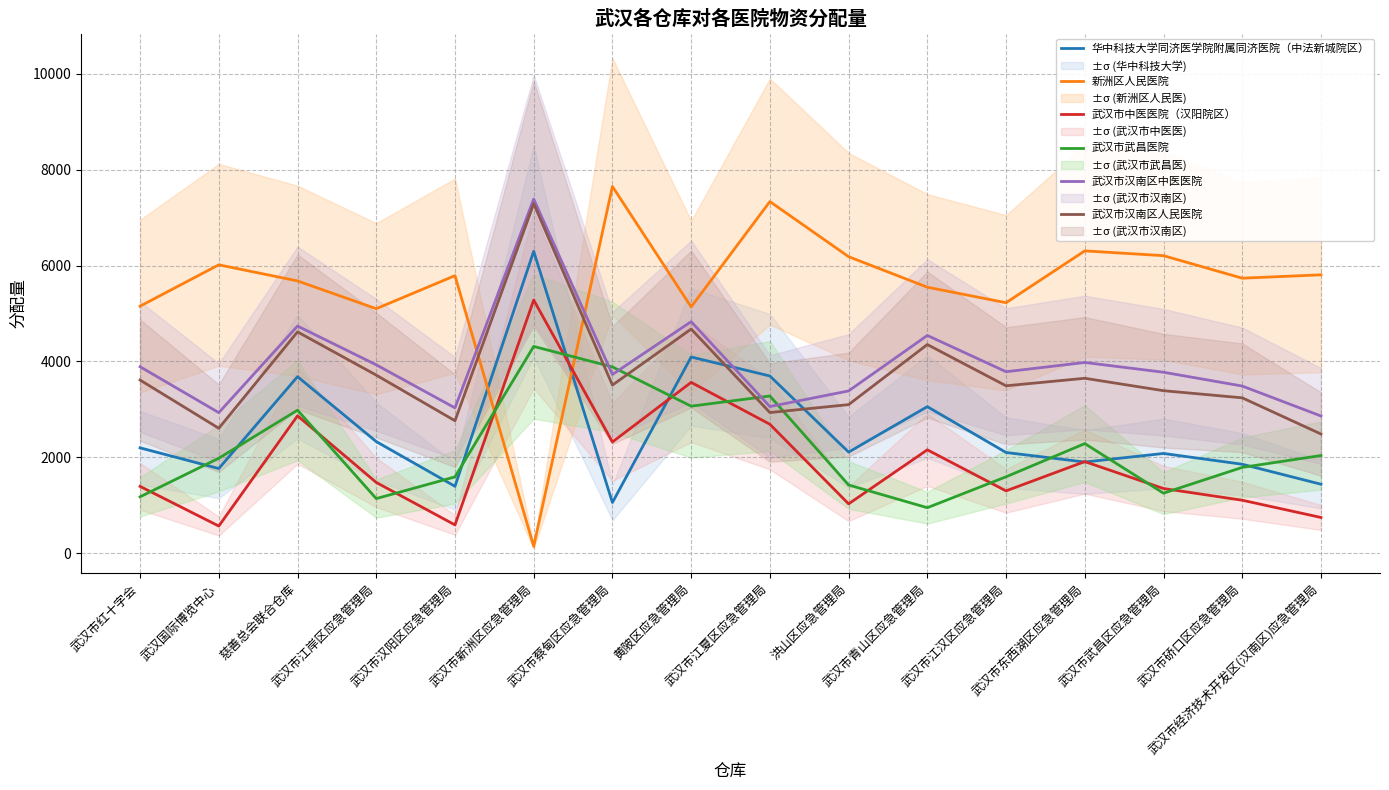

How many values in the 武汉市武昌医院 series are below 1980?

8